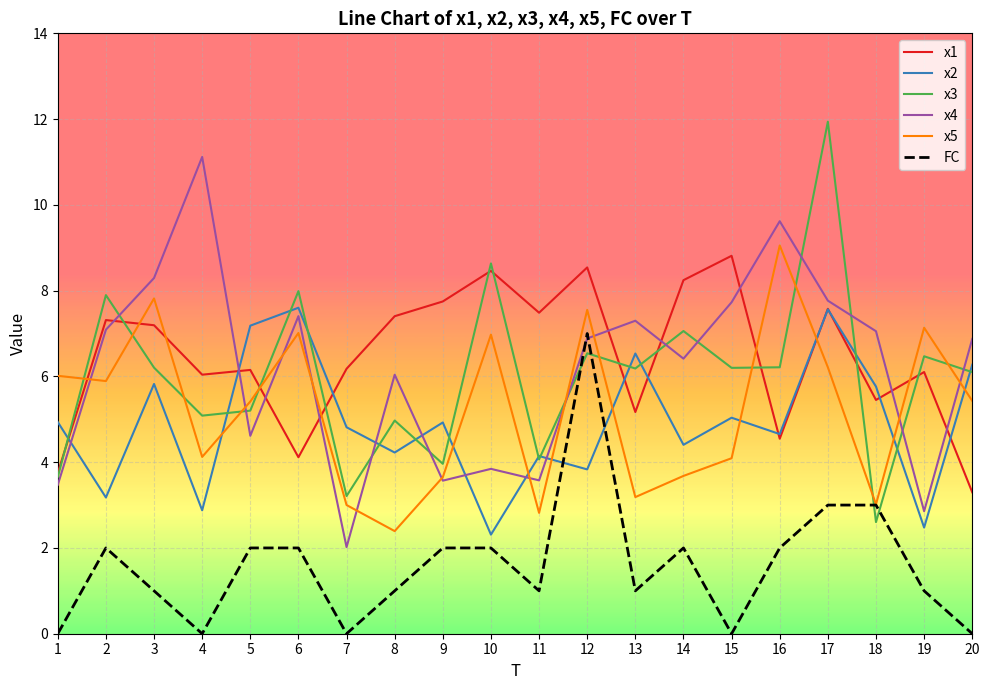

Between which two adjacent categories do x5 and x2 first intersect?

4 and 5